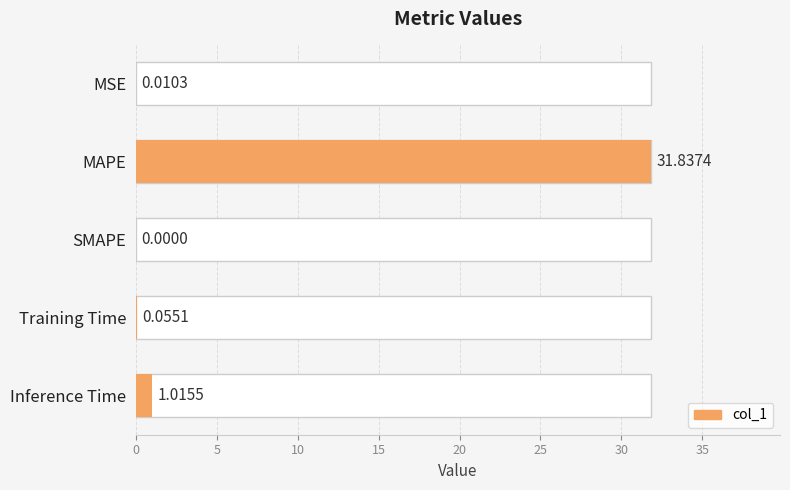

Does the chart contain any negative values?

No